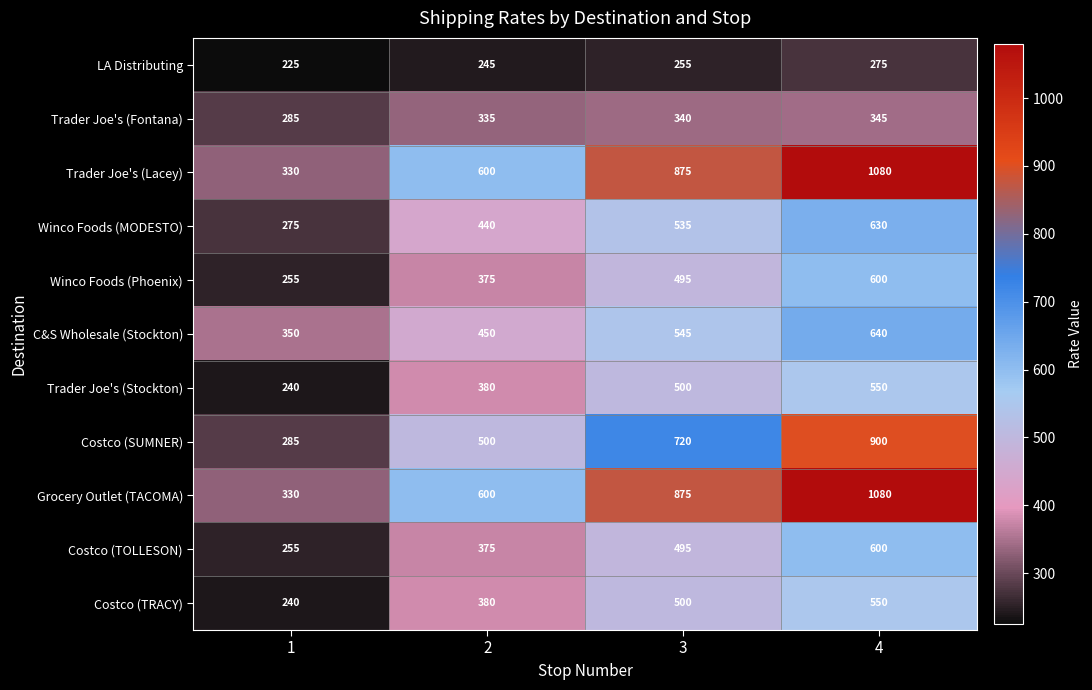

What is the minimum value shown in the chart?

225